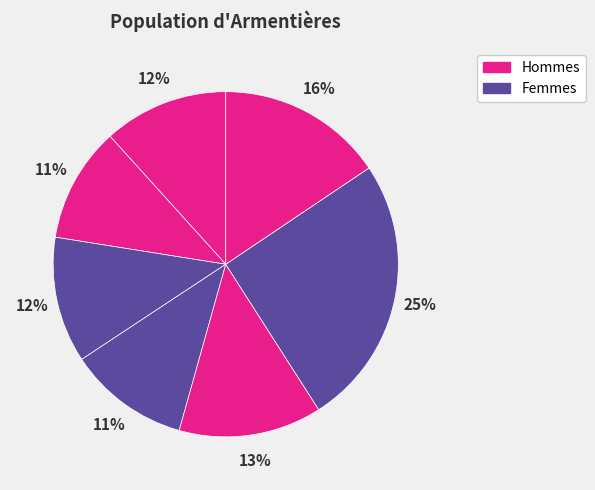

How many segments does this pie chart have?

7